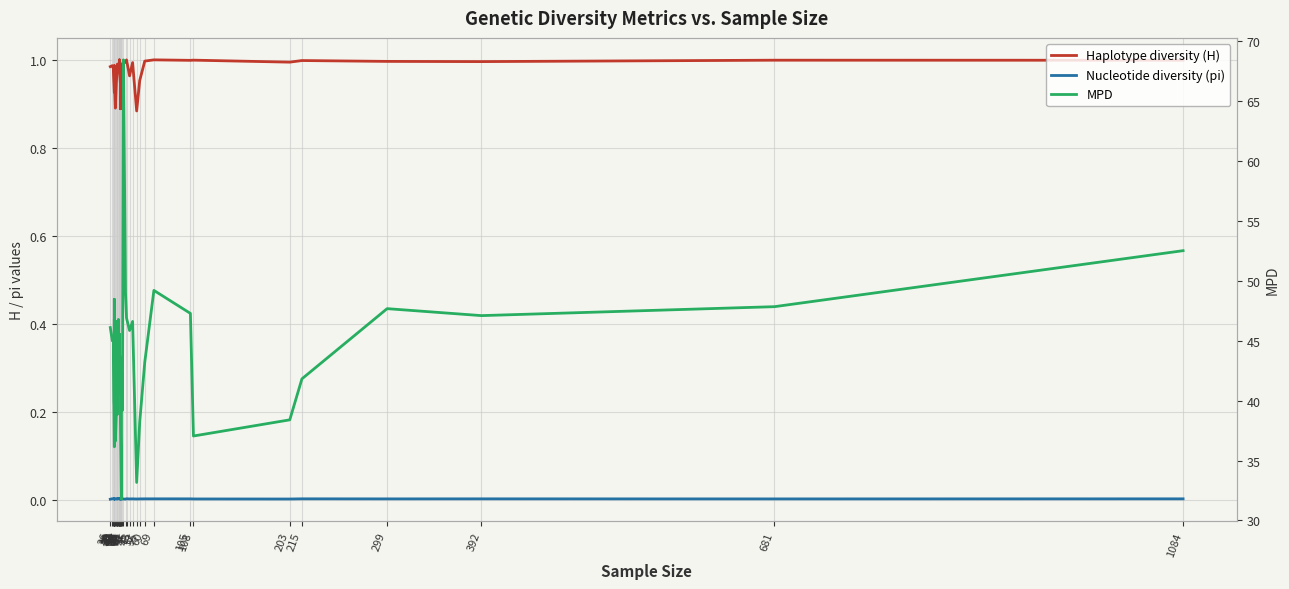

What is the value of the Haplotype diversity (H) point at the 19th from the left?

0.9